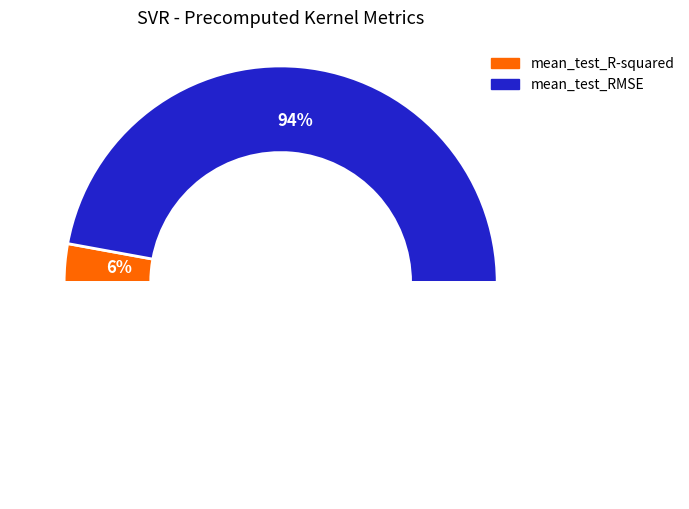

Count the number of slices in the pie.

2